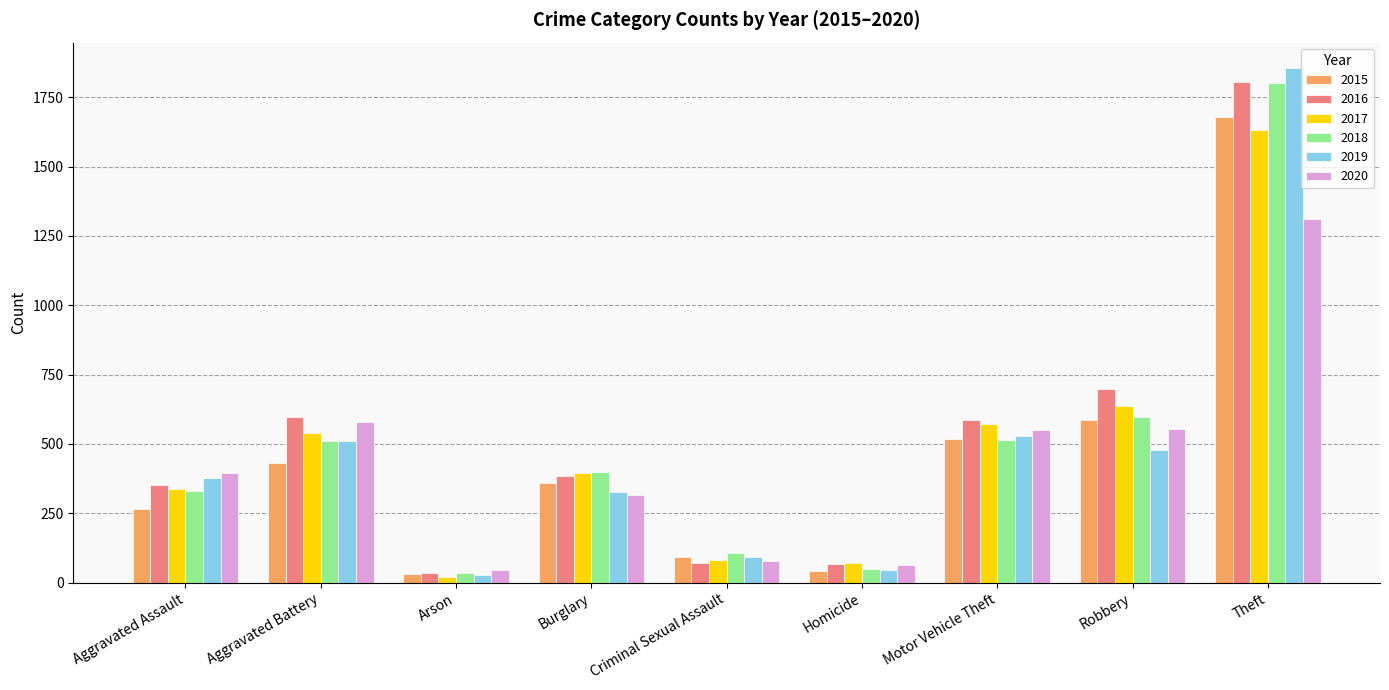

What is the greatest value displayed?

1854